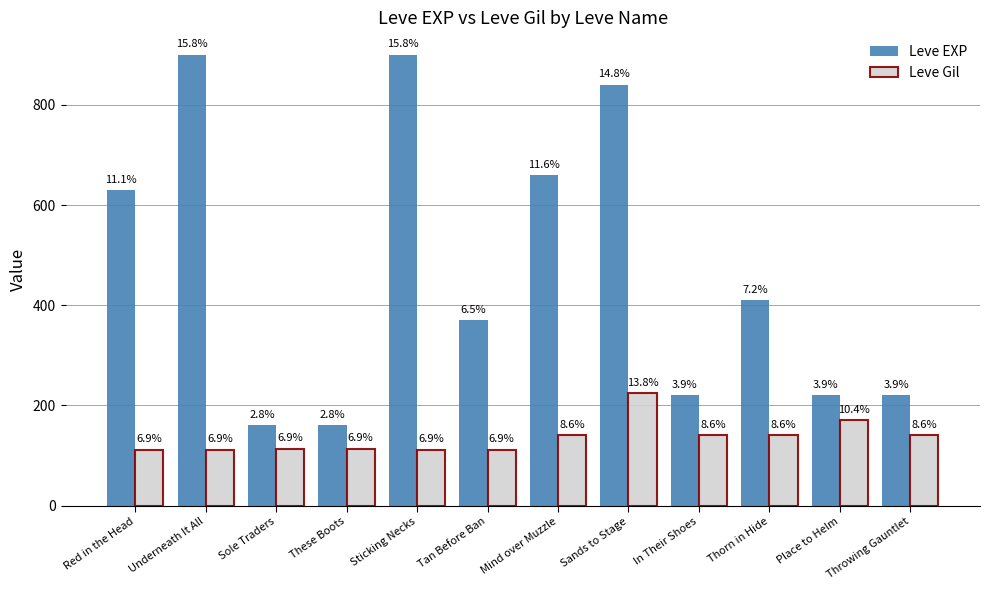

What is the sum of all Leve Gil values?

1628